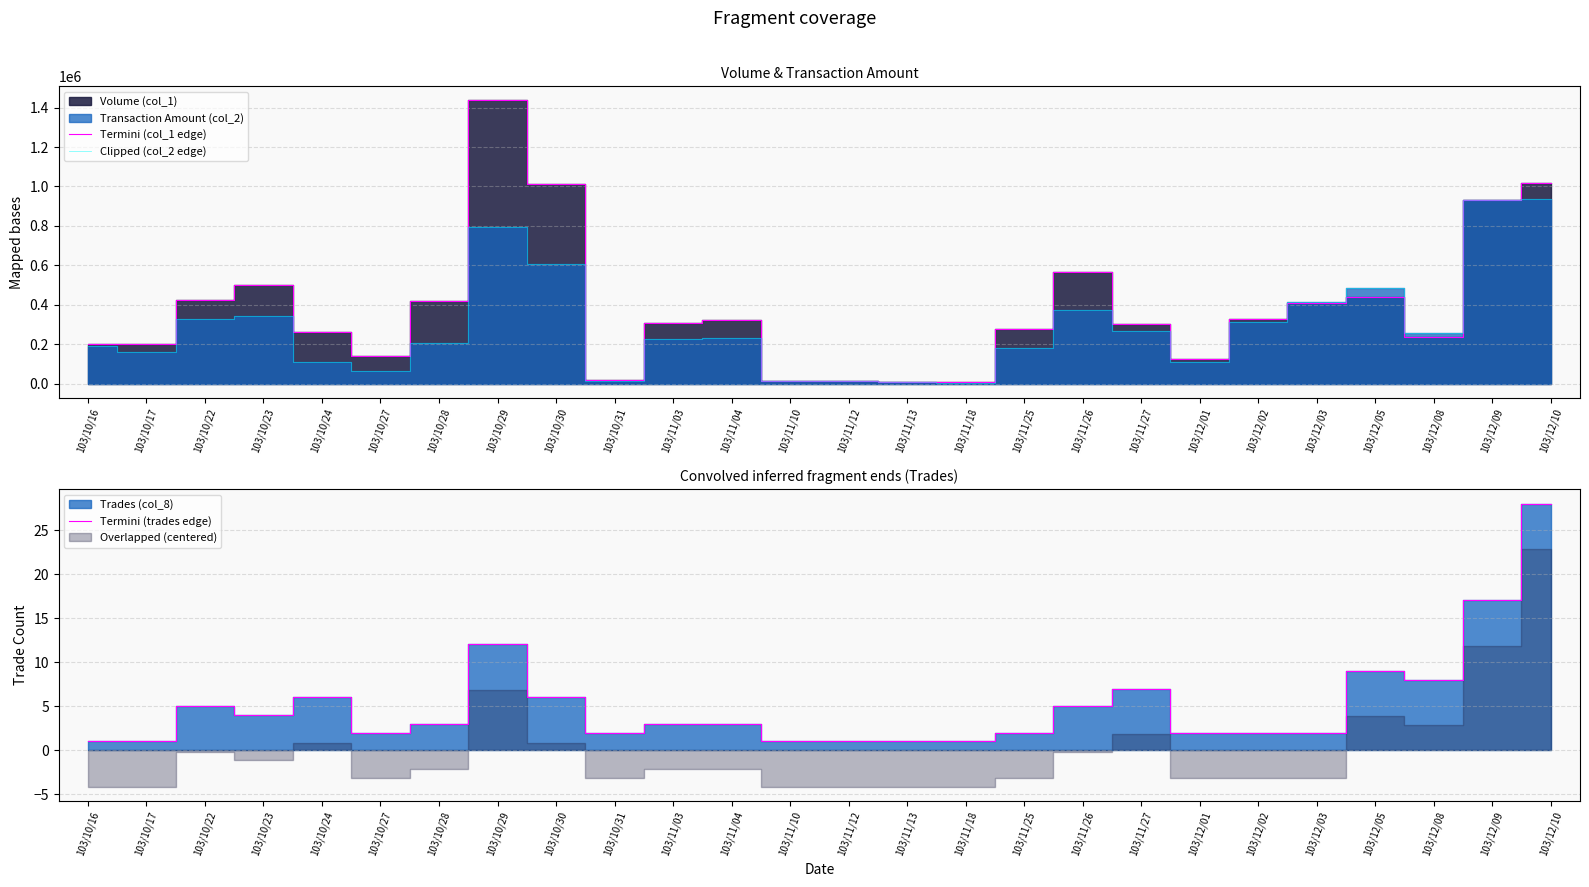

What is the label of the 25th point from the left?

103/12/09